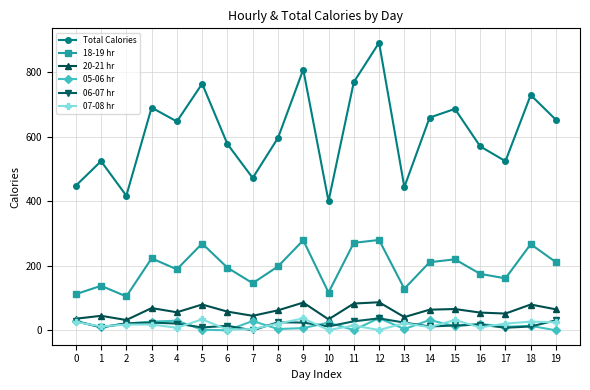

At which category is the sum across all series the highest?

12